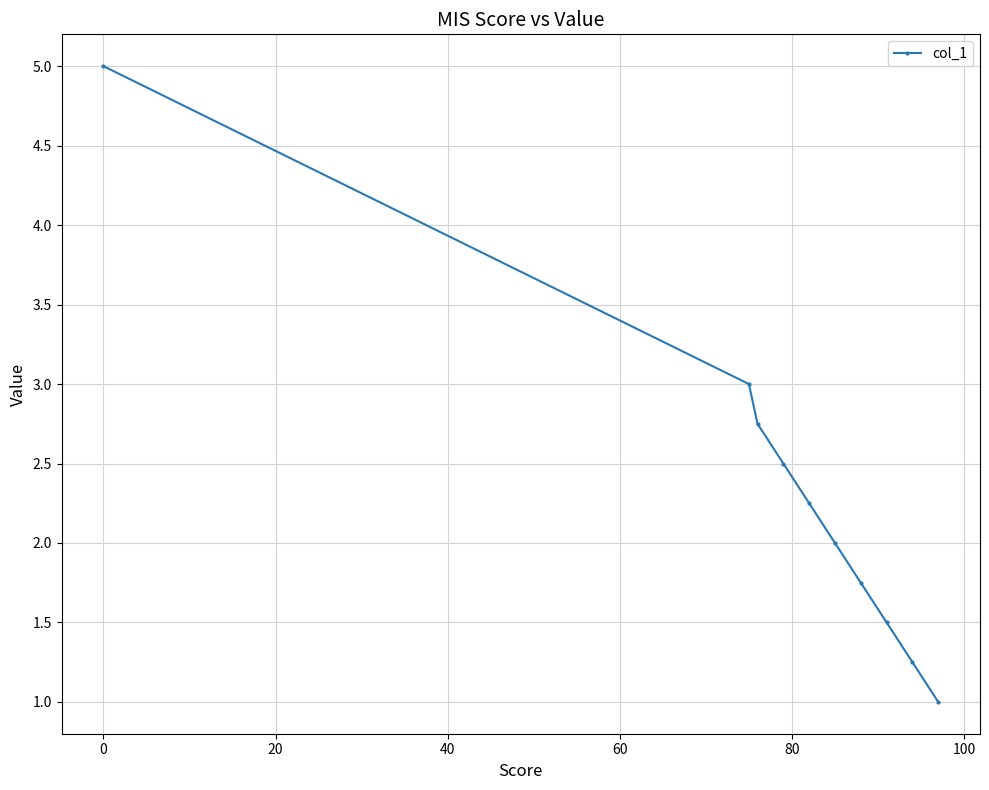

What is the value of the 1st point from the left?

5.0